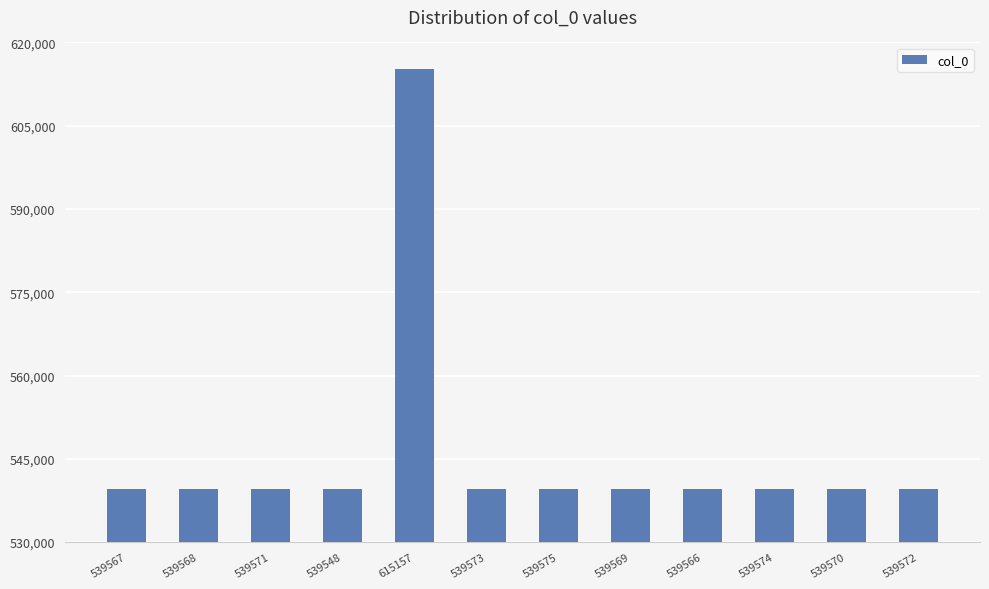

What is the difference between the maximum and minimum values?

75609